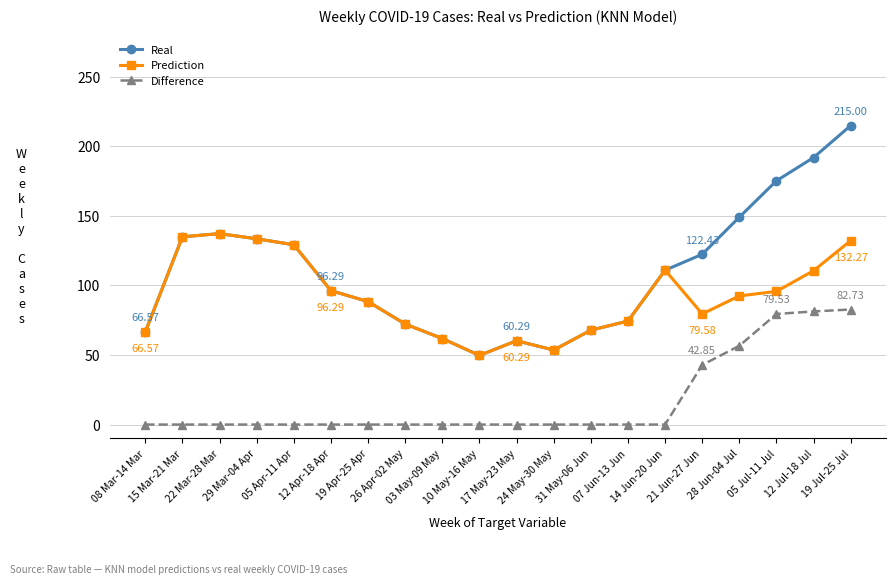

What position from the left is 17 May-23 May?

11